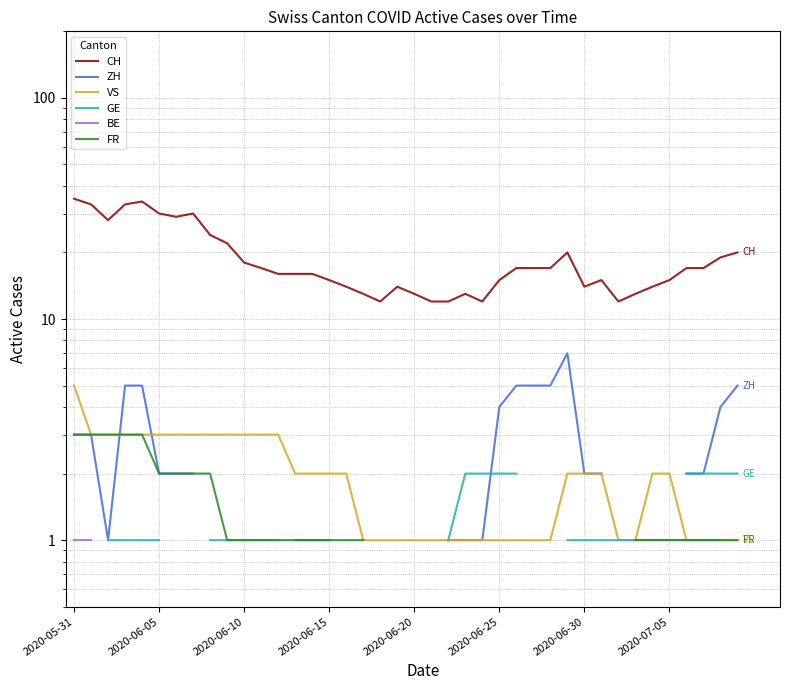

What value does the VS series have at 12?

3.0